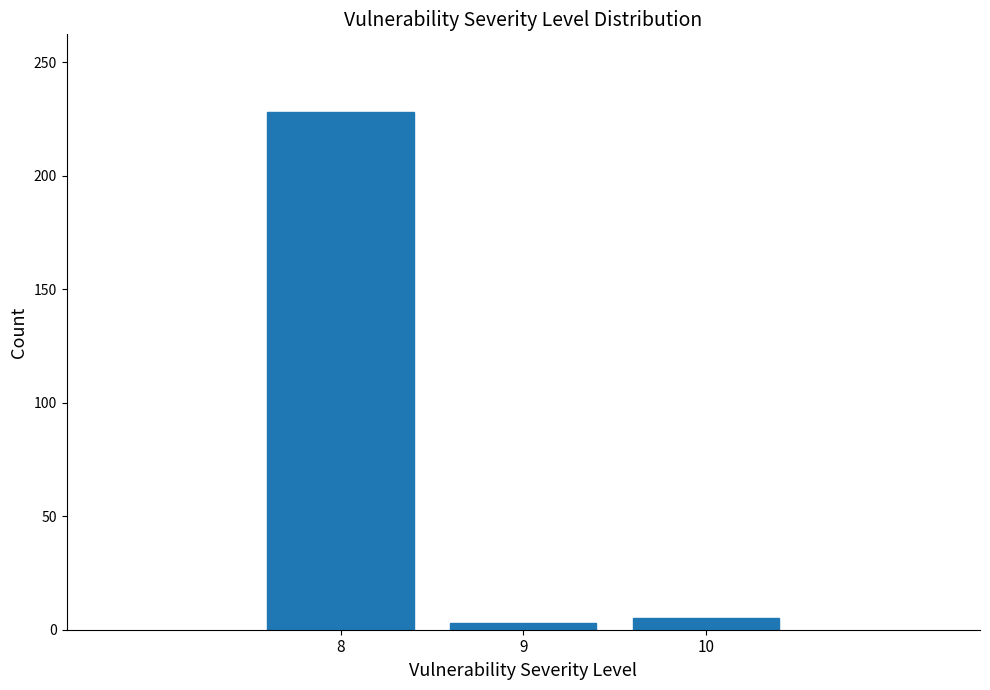

Reading left to right, extract all data points from this chart.

8=228	9=3	10=5